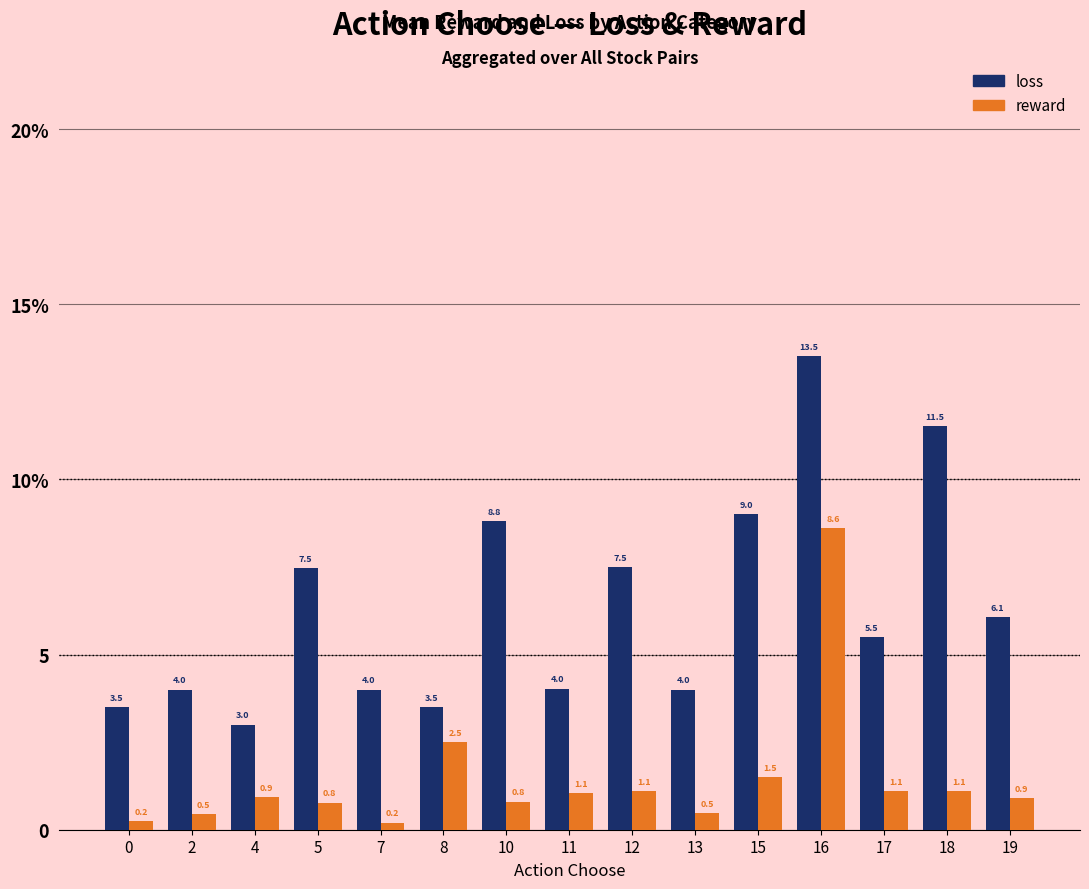

What is the sum of the reward values at 7 and 19?

1.1